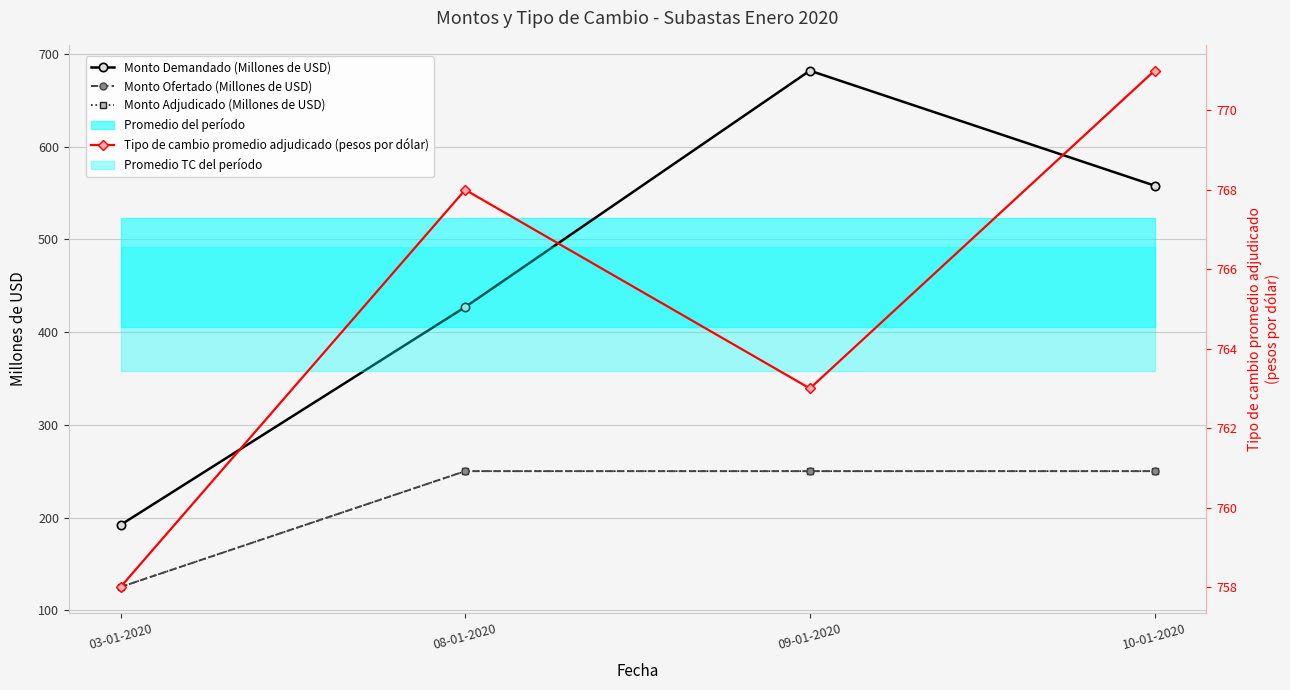

Between 08-01-2020 and 09-01-2020, which series saw the biggest shift?

Monto Demandado (Millones de USD)